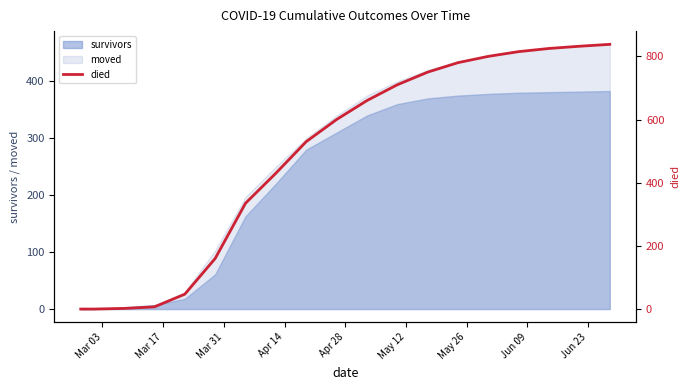

What is the maximum value for survivors?

383